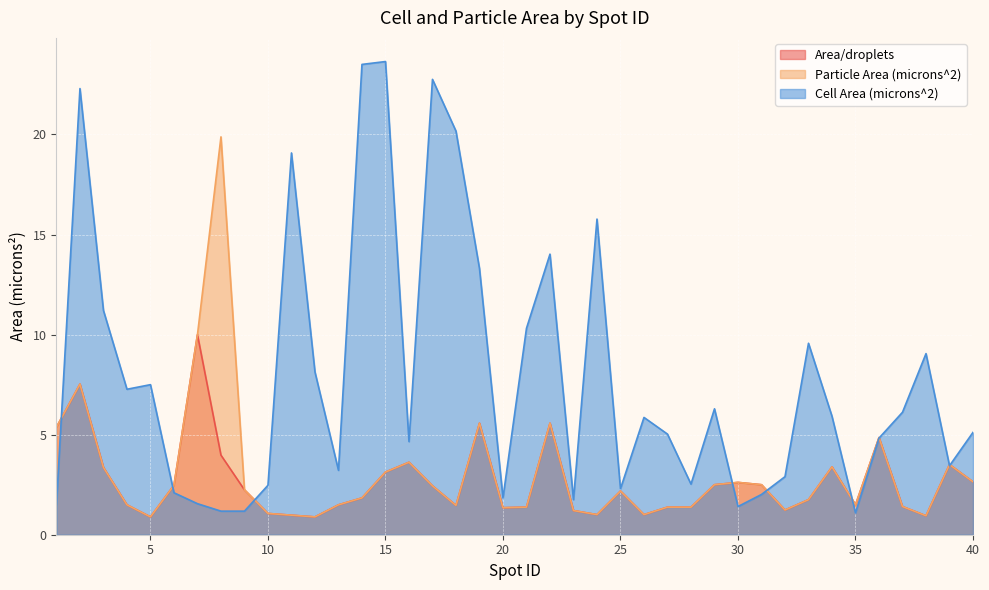

What is the value of the Particle Area (microns^2) point at the 17th from the left?

2.4